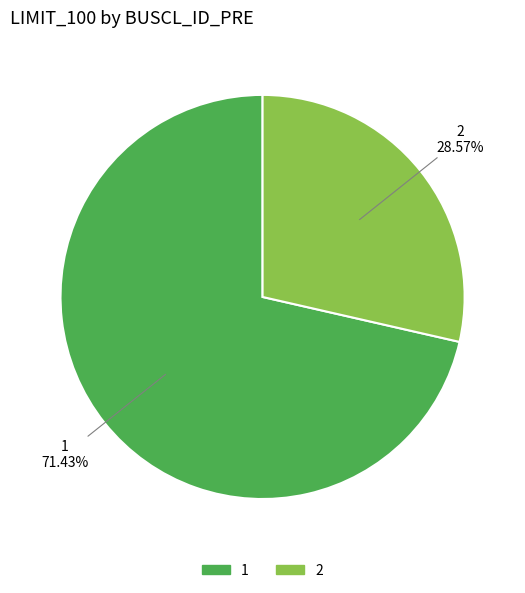

How many segments does this pie chart have?

2